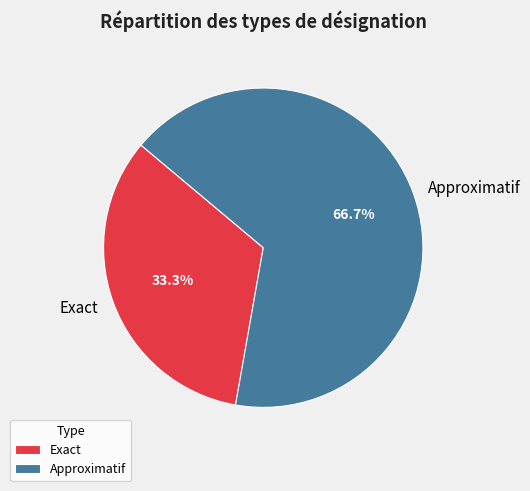

Which category has the biggest portion of the pie?

Approximatif